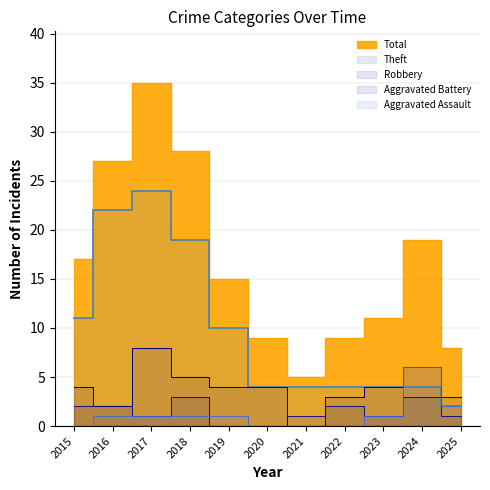

How many data points in Theft are above 4?

5